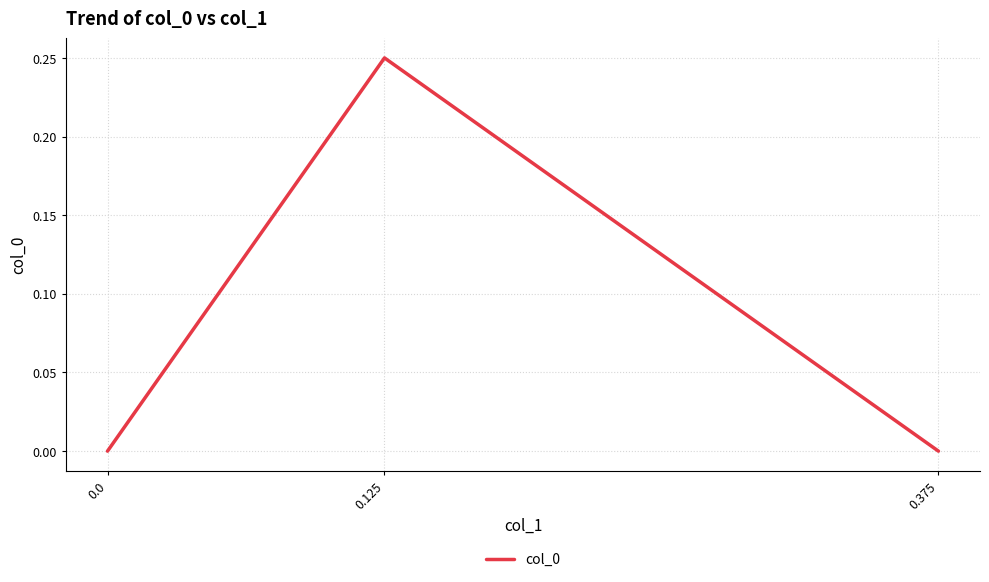

What is the sum of all values?

0.2